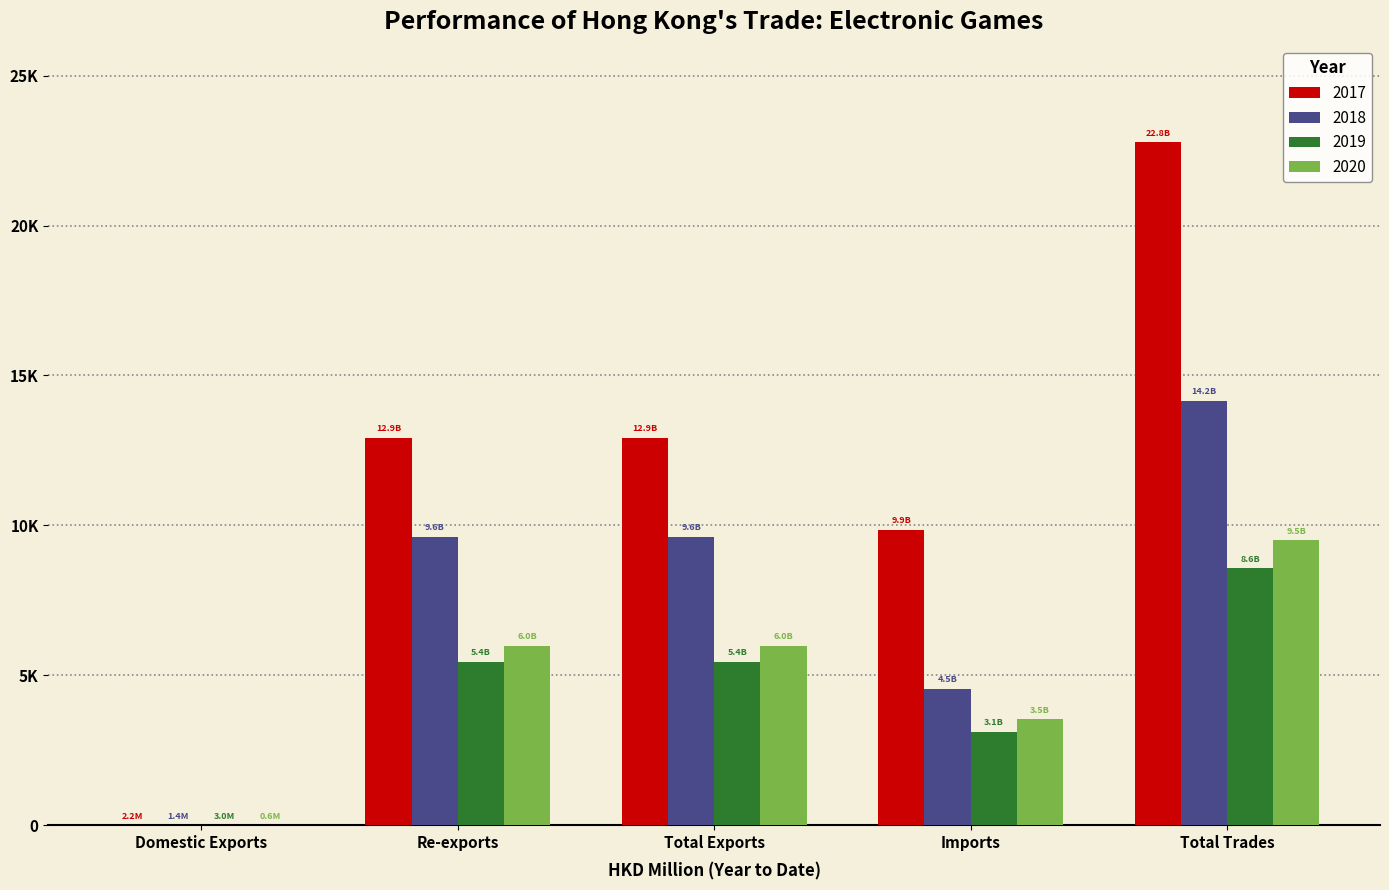

True or false: 2017 has a value of 12918.5 at Re-exports.

True